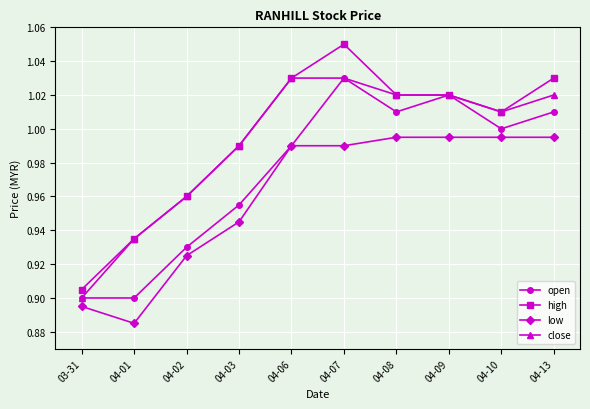

True or false: low and close intersect in this chart.

False